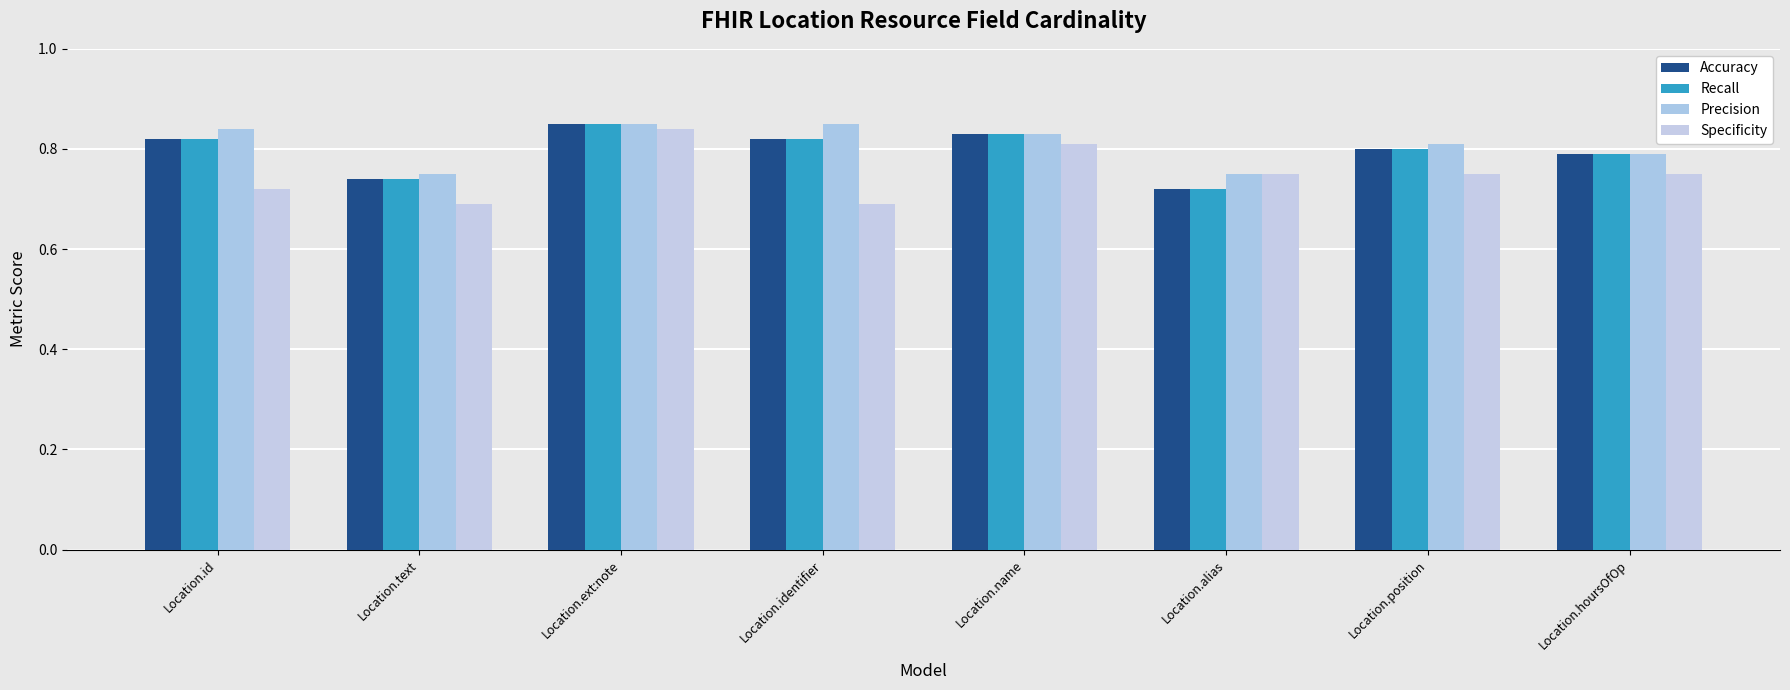

What is the total value across all series at Location.name?

3.3